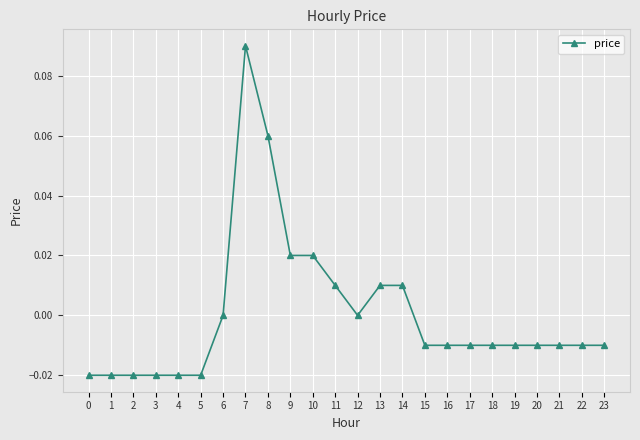

True or false: the data has more than 0 interior local peaks.

True